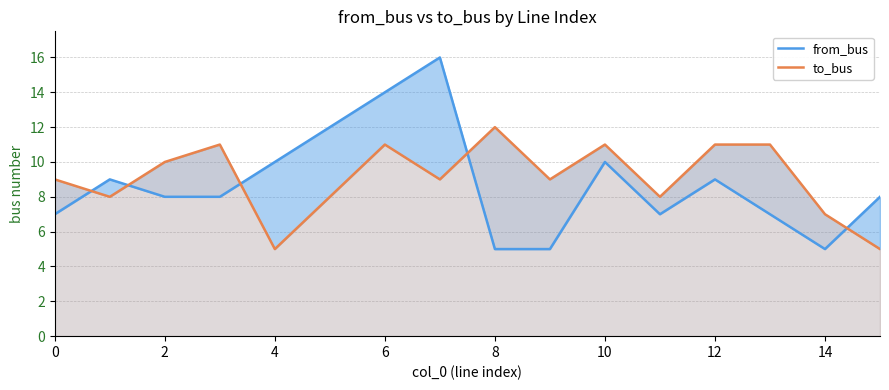

How many categories are shown in the chart?

16